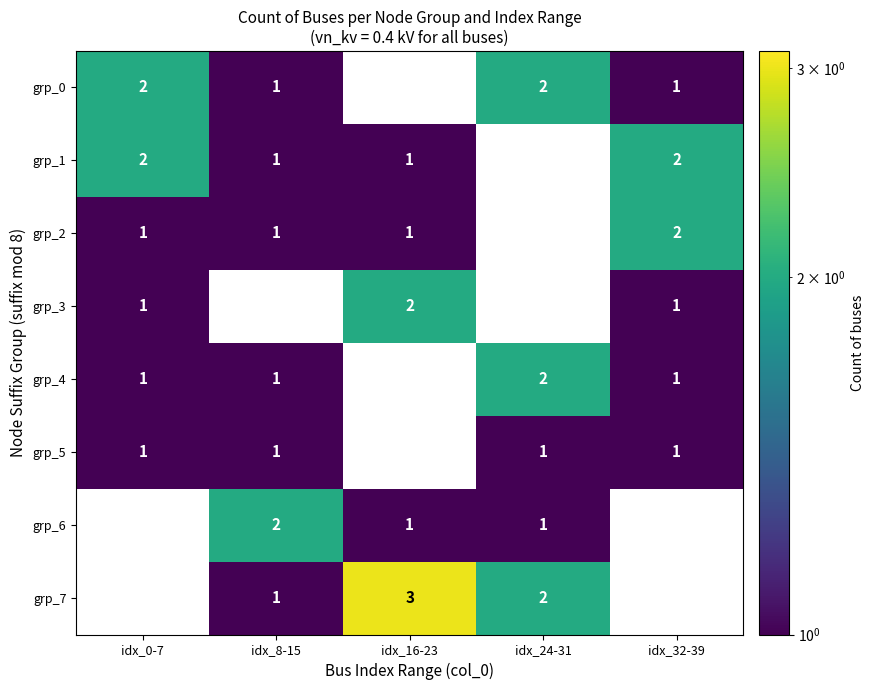

What is the sum of the grp_6 values at idx_8-15 and idx_24-31?

3